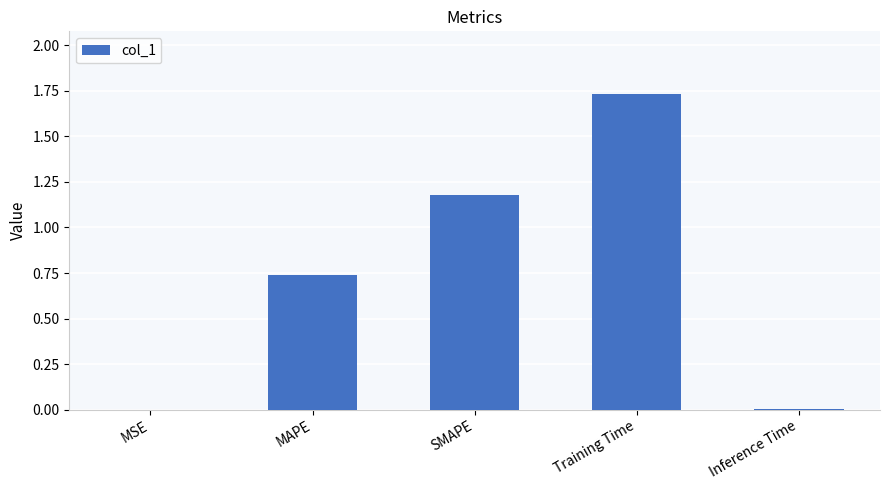

What is the sum of all values?

3.7